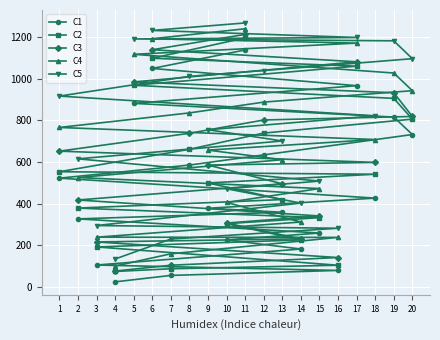

What is the greatest value displayed?

1269